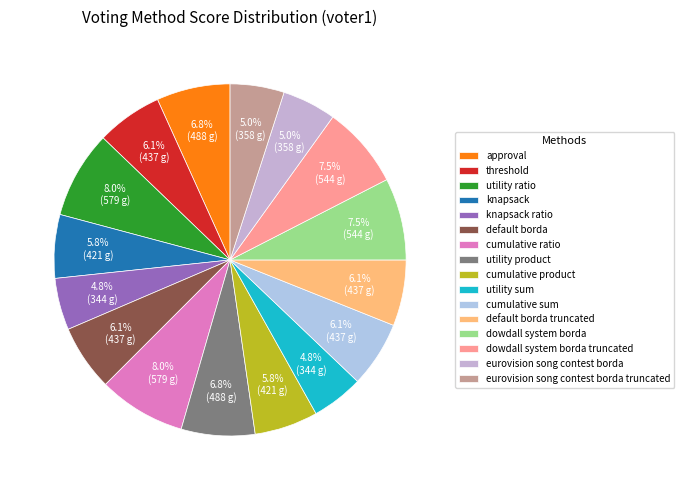

Rank the categories by value from highest to lowest.

utility ratio, cumulative ratio, dowdall system borda, dowdall system borda truncated, approval, utility product, threshold, default borda, cumulative sum, default borda truncated, knapsack, cumulative product, eurovision song contest borda, eurovision song contest borda truncated, knapsack ratio, utility sum